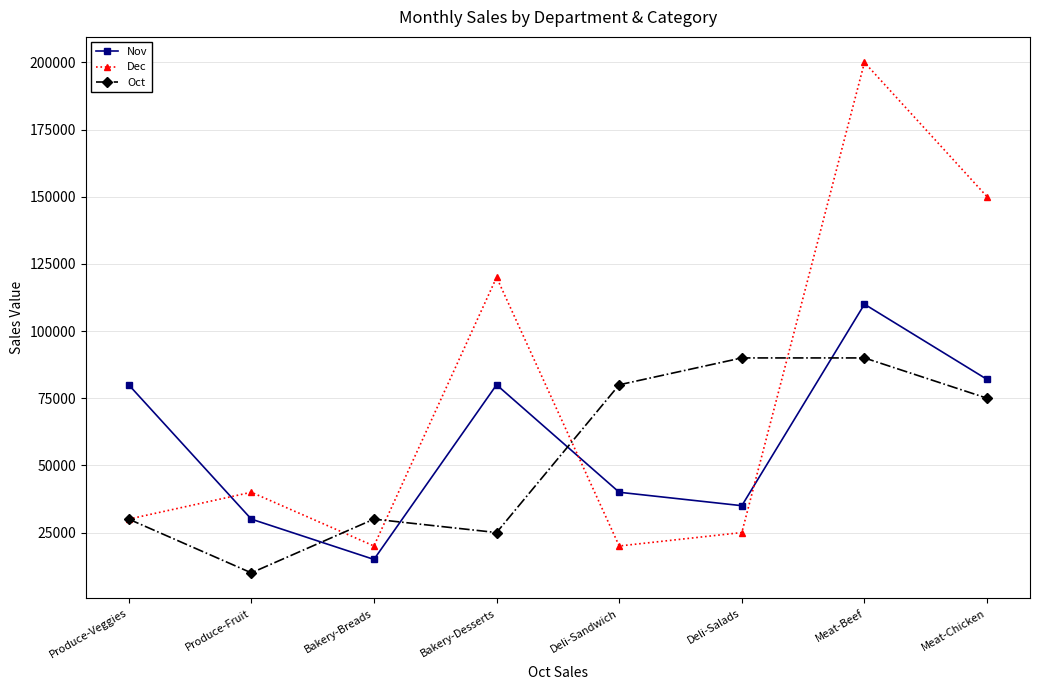

Between which two adjacent categories do Nov and Oct first intersect?

Produce-Fruit and Bakery-Breads